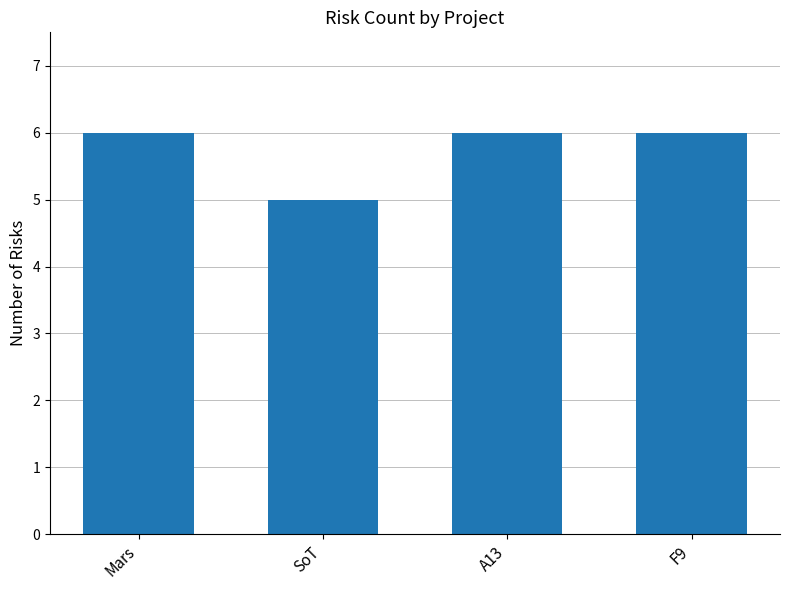

Count the values in the range 6 to 7.

3